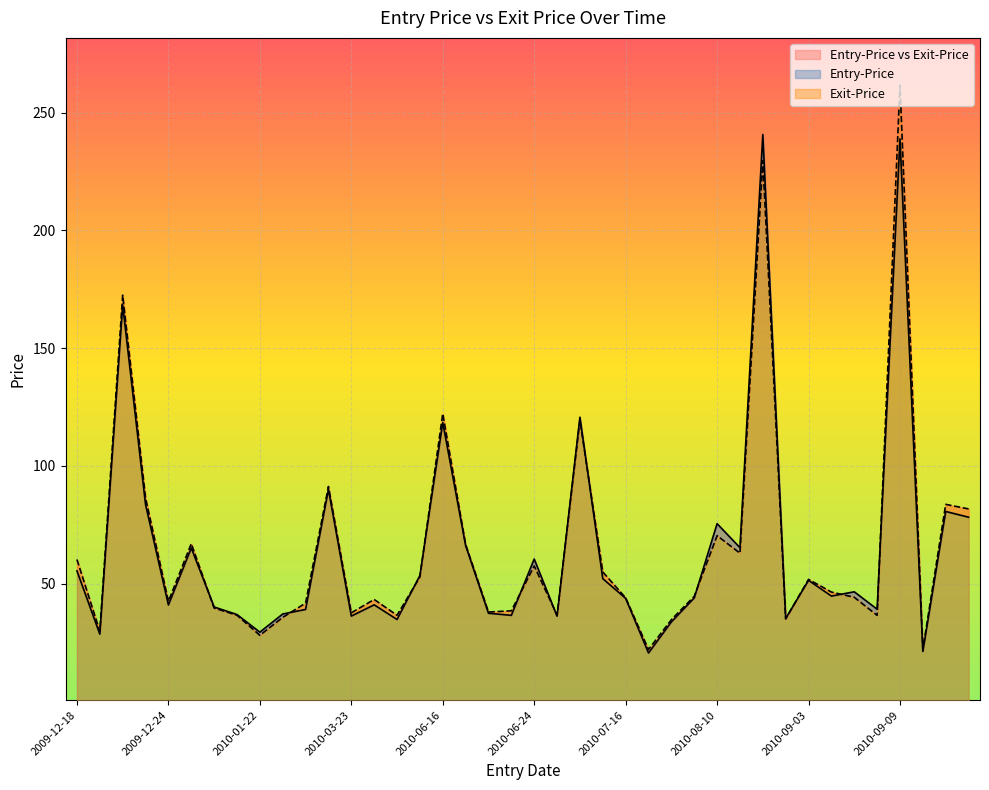

The value of Entry-Price at 2010-06-16 is 118.4. True or false?

True